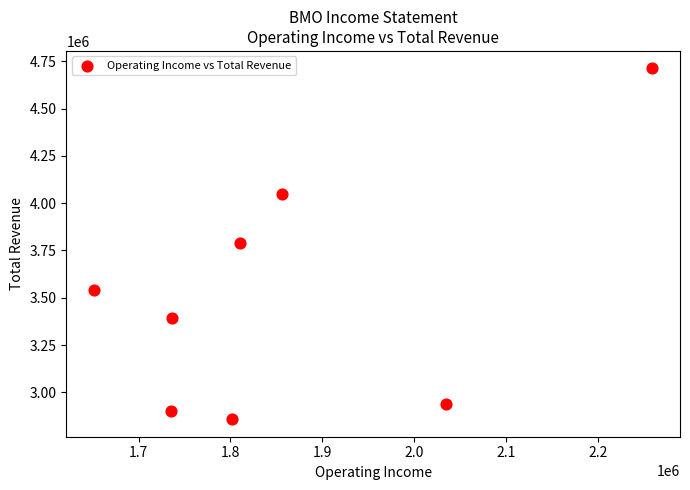

What is the average X value?

1860575